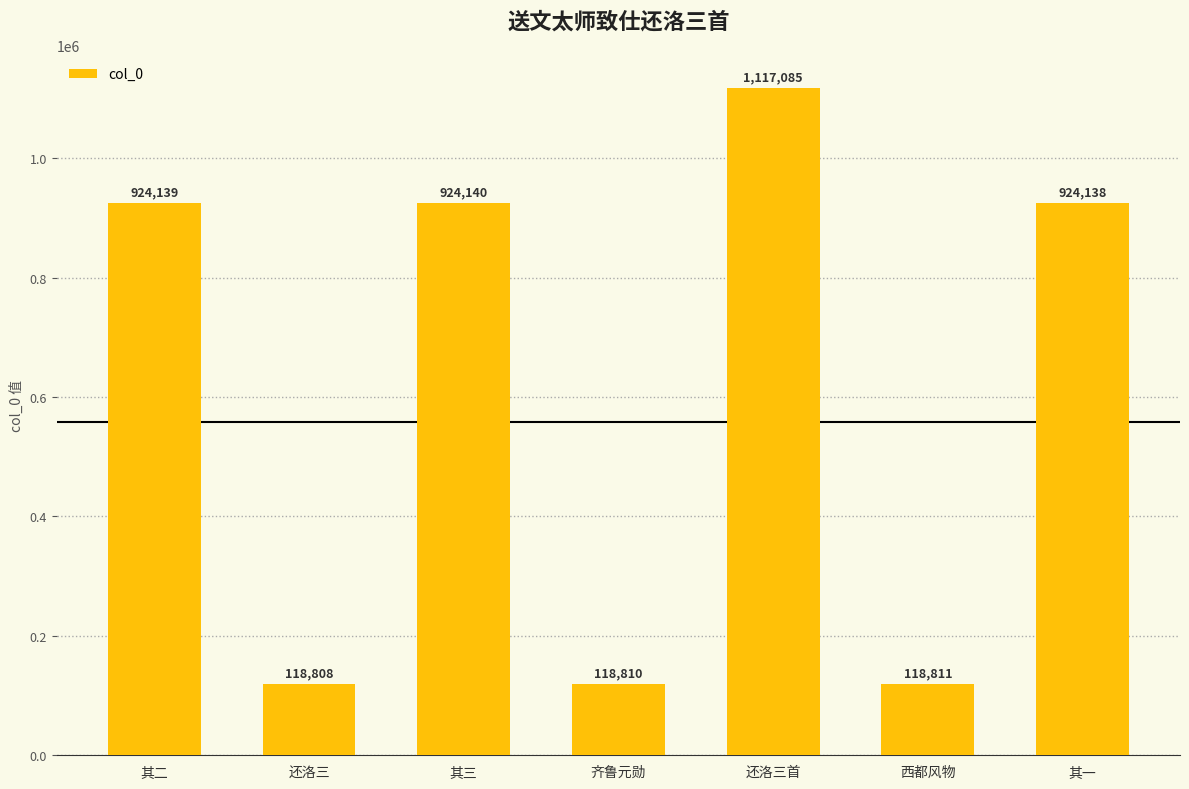

What is the difference between the values at 西都风物 and 其一?

805327